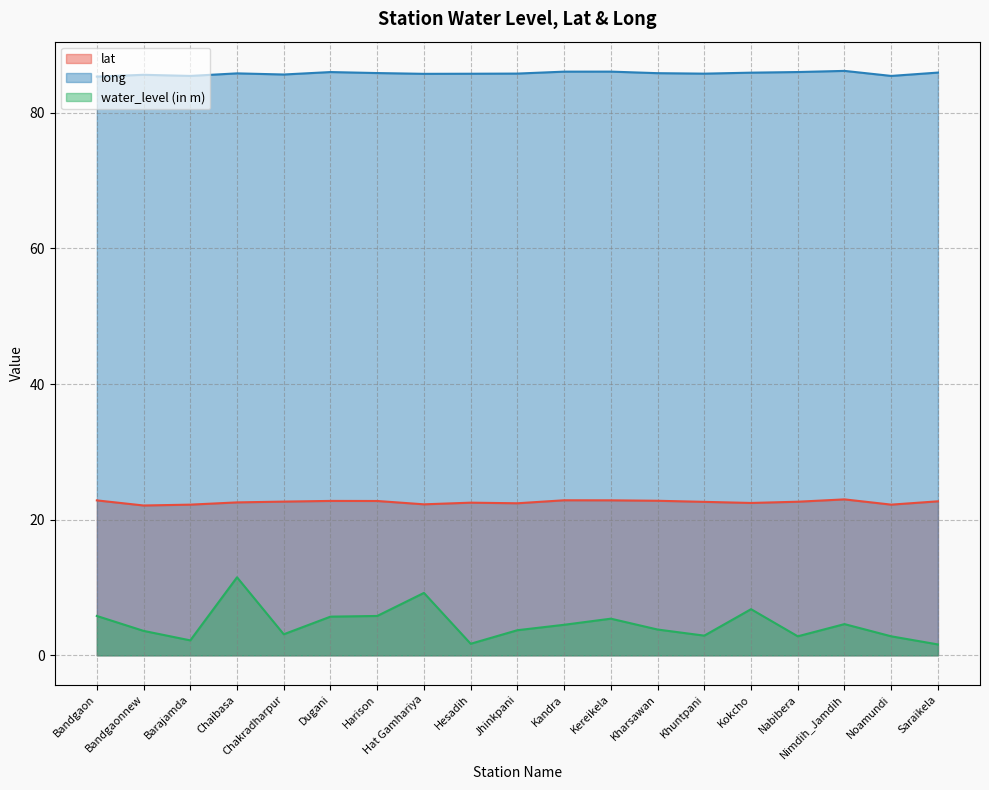

What is the sum of the long values at Bandgaonnew and Harison?

171.4